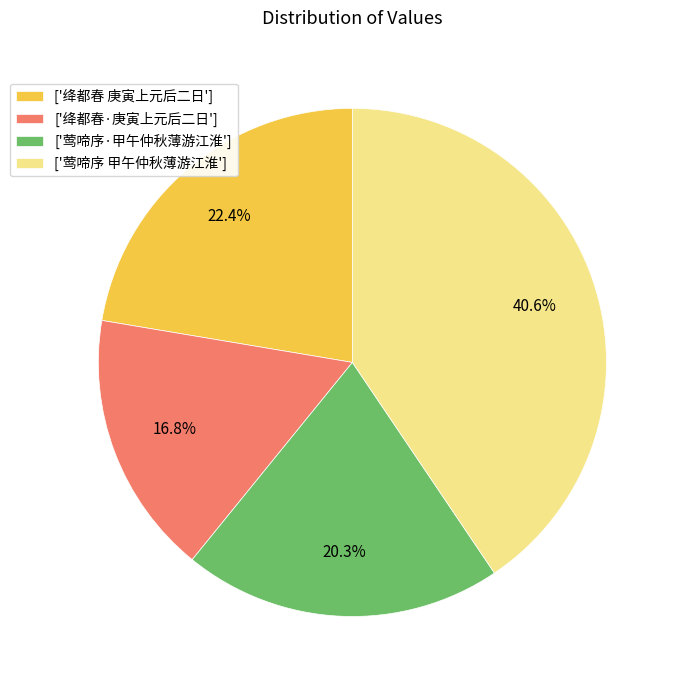

What is the total percentage of ['绛都春 庚寅上元后二日'] and ['莺啼序·甲午仲秋薄游江淮']?

42.7%